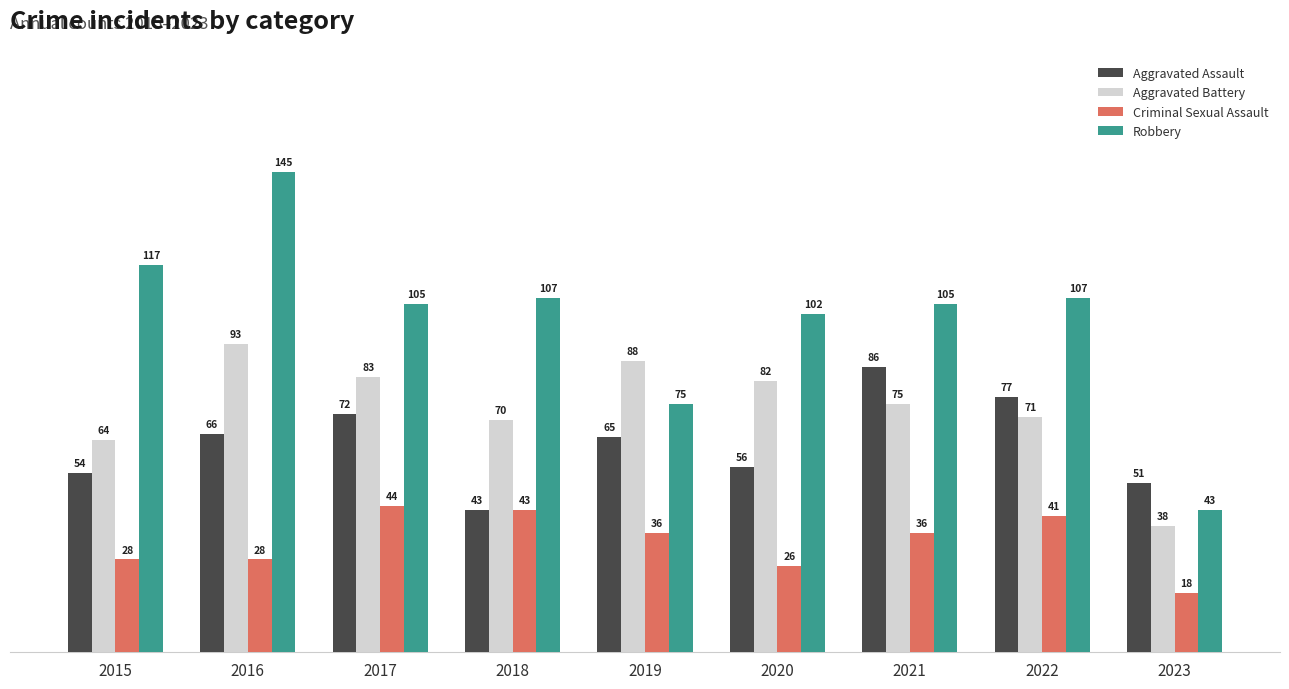

Rank the series by their maximum value, from lowest to highest.

Criminal Sexual Assault, Aggravated Assault, Aggravated Battery, Robbery